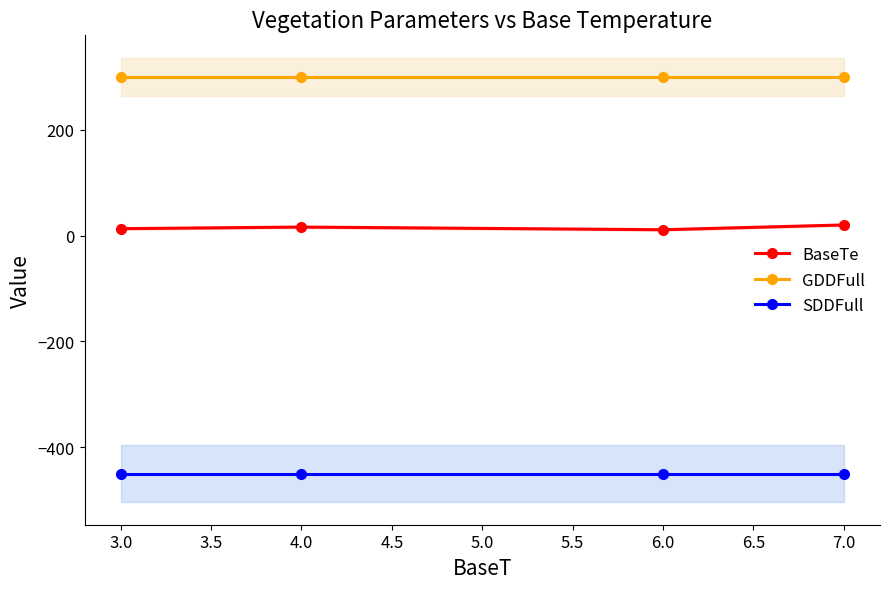

How many lines are shown in the chart?

3